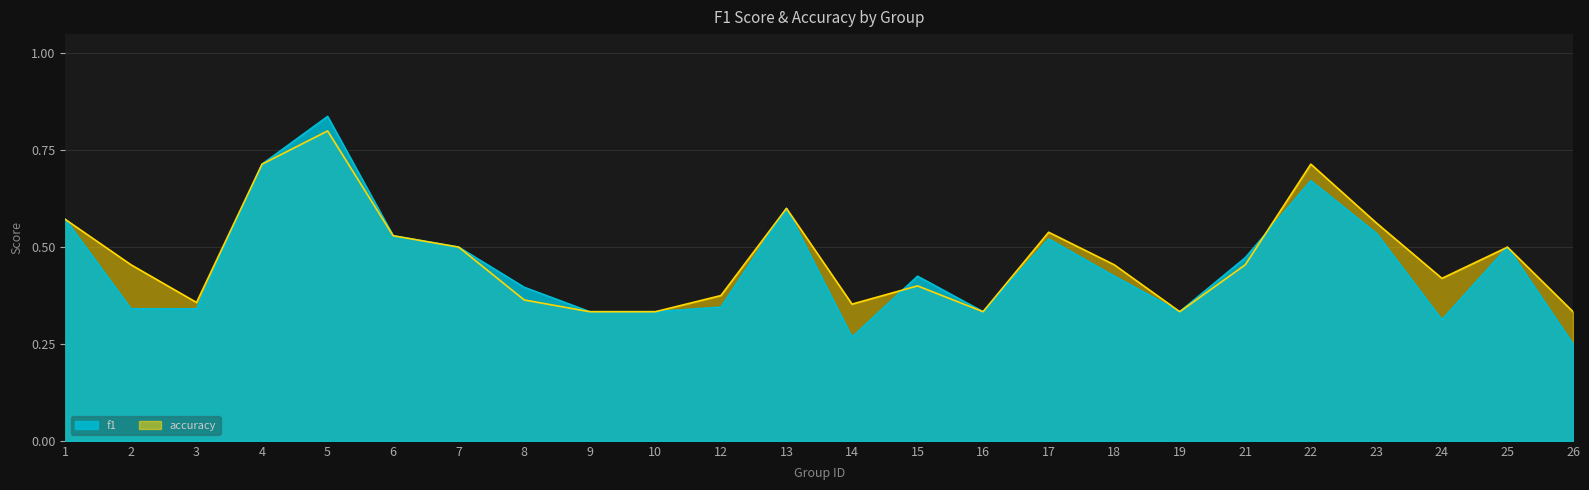

How many accuracy values are between 0 and 1?

24